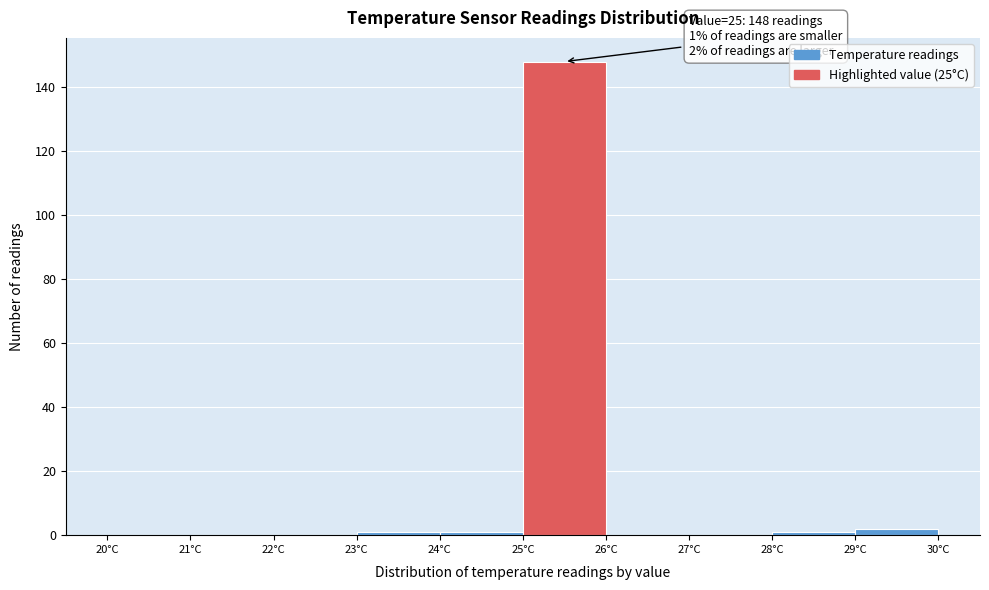

Which range on the x-axis has the tallest bar?

25 to 26